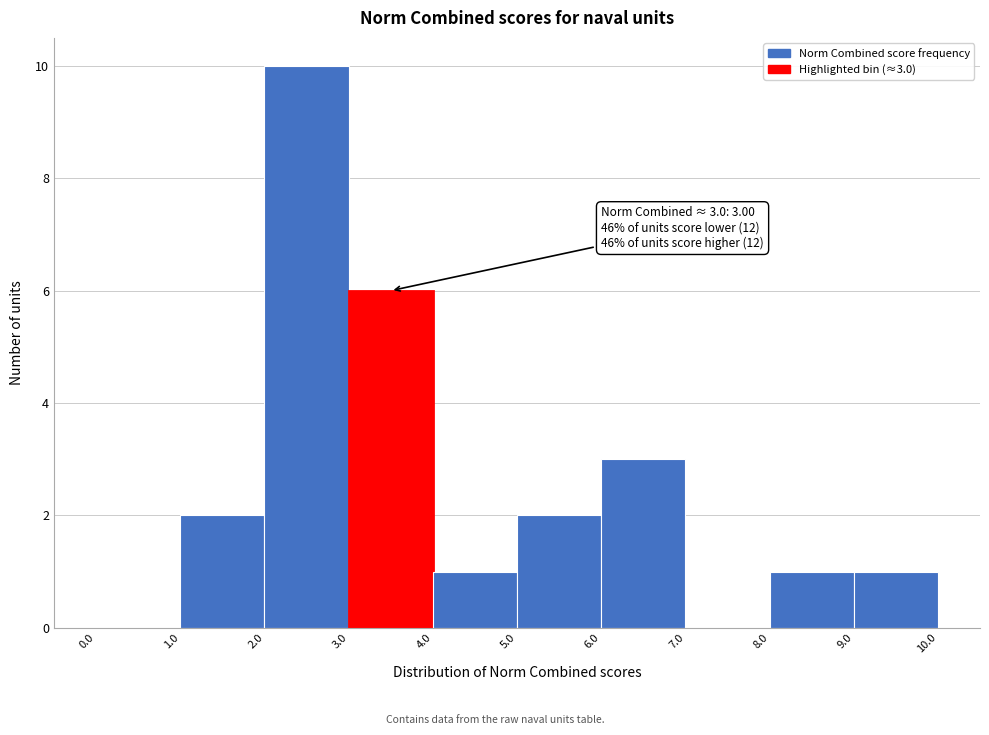

Over which range of the x-axis is the bar tallest?

2.0 to 3.0